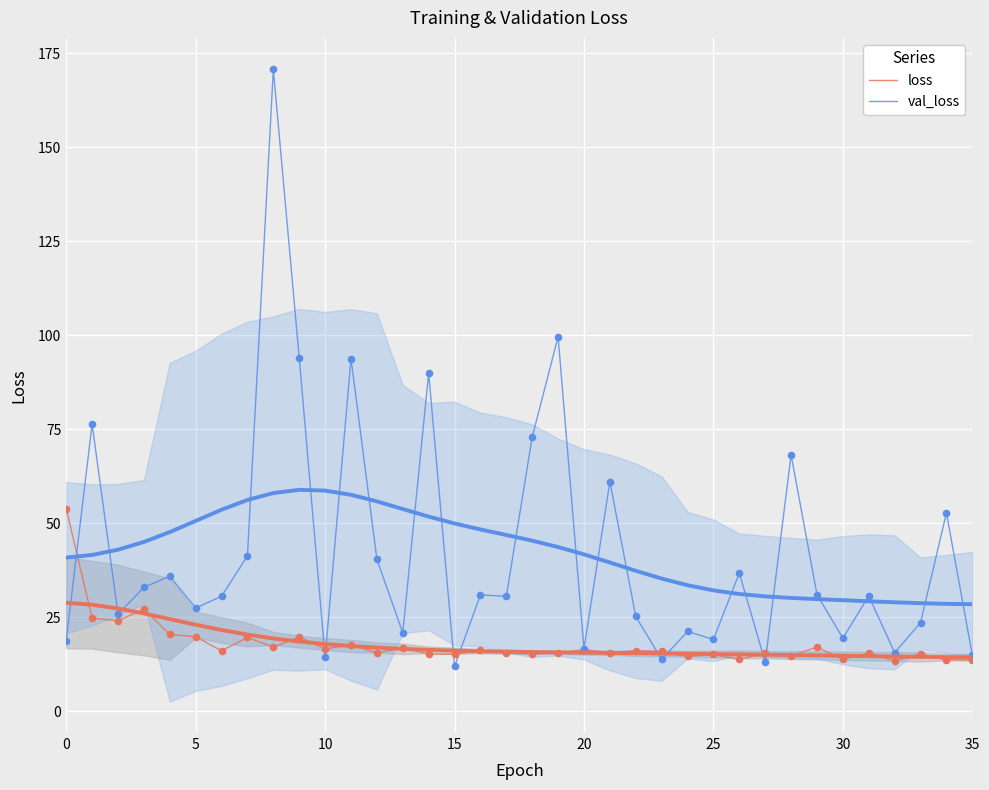

Is the value of val_loss at 29 greater than the value of loss at 28?

Yes